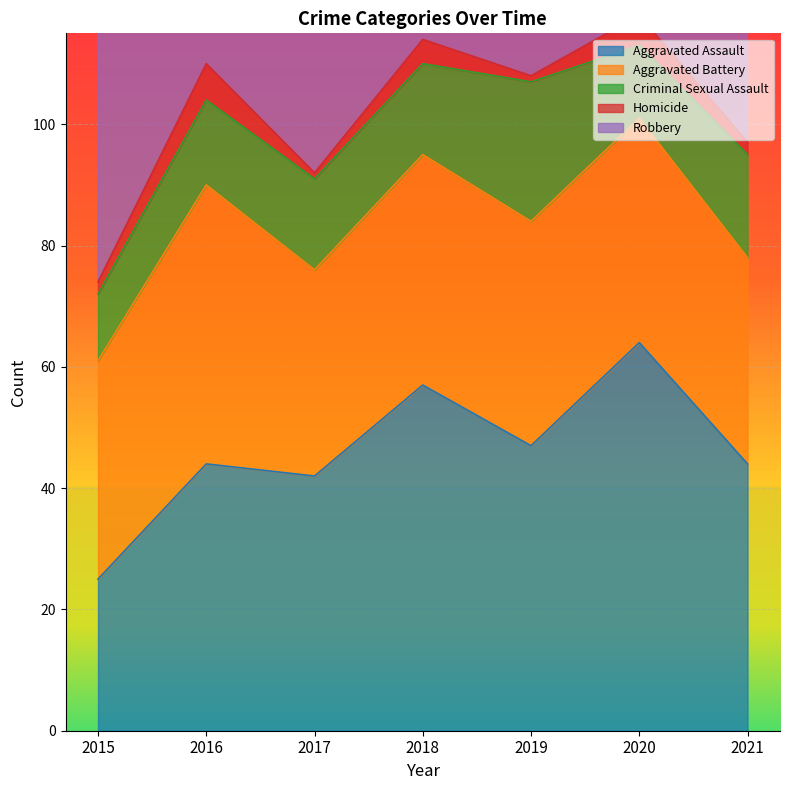

Which has a higher value, 2016 or 2018?

2018